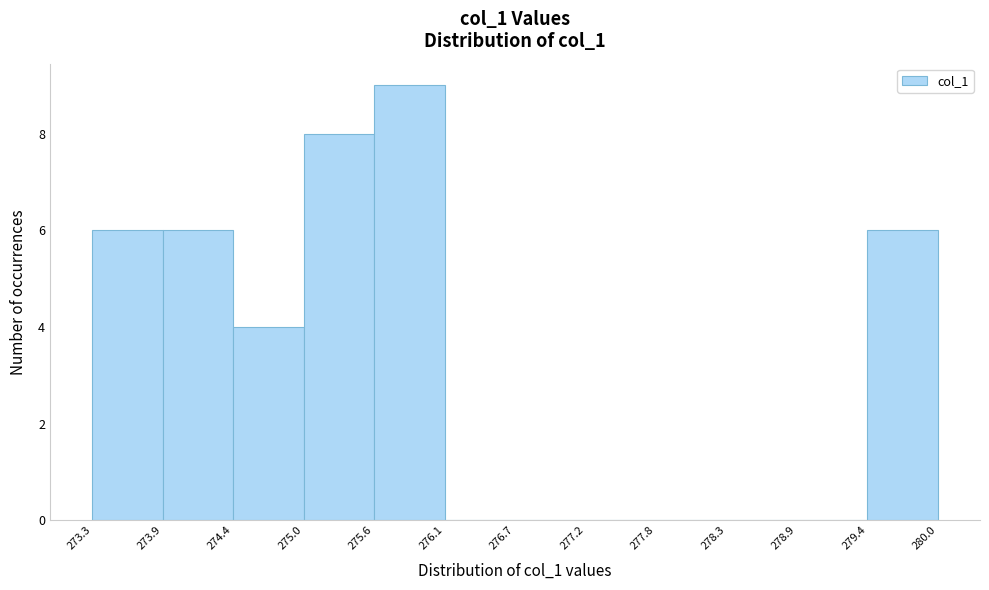

Reading left to right, transcribe this chart: for each bar, give the range it covers on the x-axis and its height. The values are not printed on the chart, so give them approximately, as read against the axis.

273.3 to 273.9: 6
273.9 to 274.4: 6
274.4 to 275.0: 4
275.0 to 275.6: 8
275.6 to 276.1: 9
276.1 to 276.7: 0
276.7 to 277.2: 0
277.2 to 277.8: 0
277.8 to 278.3: 0
278.3 to 278.9: 0
278.9 to 279.4: 0
279.4 to 280.0: 6